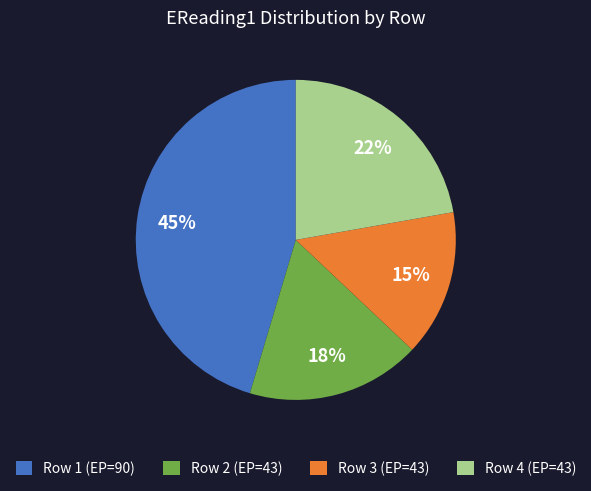

To the nearest percent, what is the average slice percentage?

25%